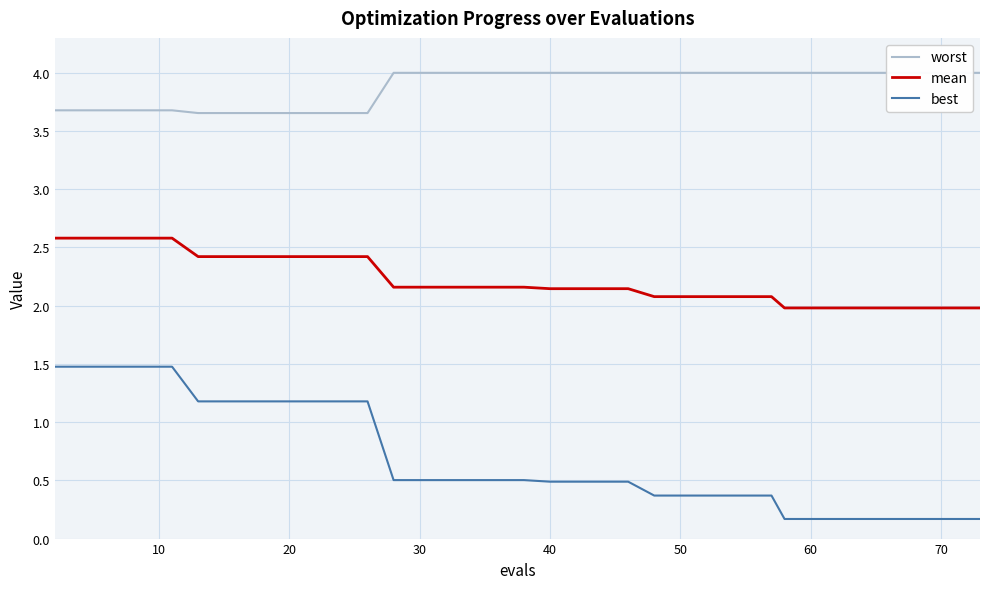

True or false: mean and best intersect in this chart.

False